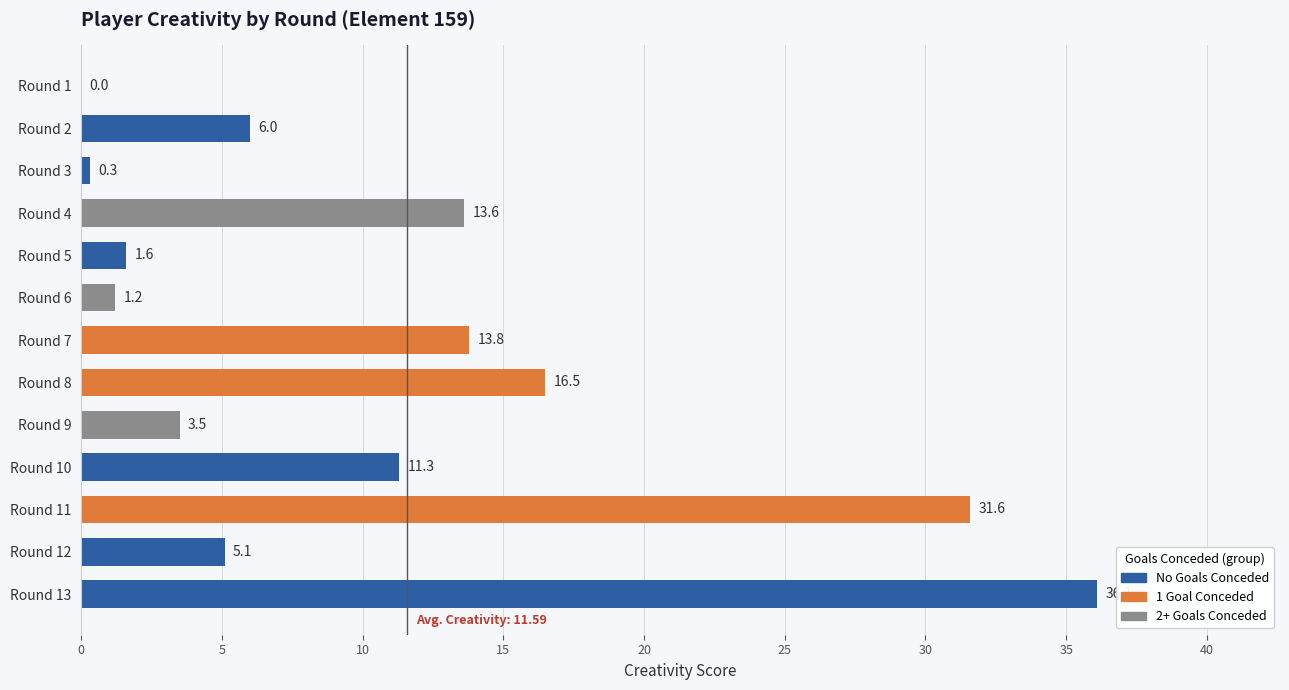

What is the sum of all values?

140.6